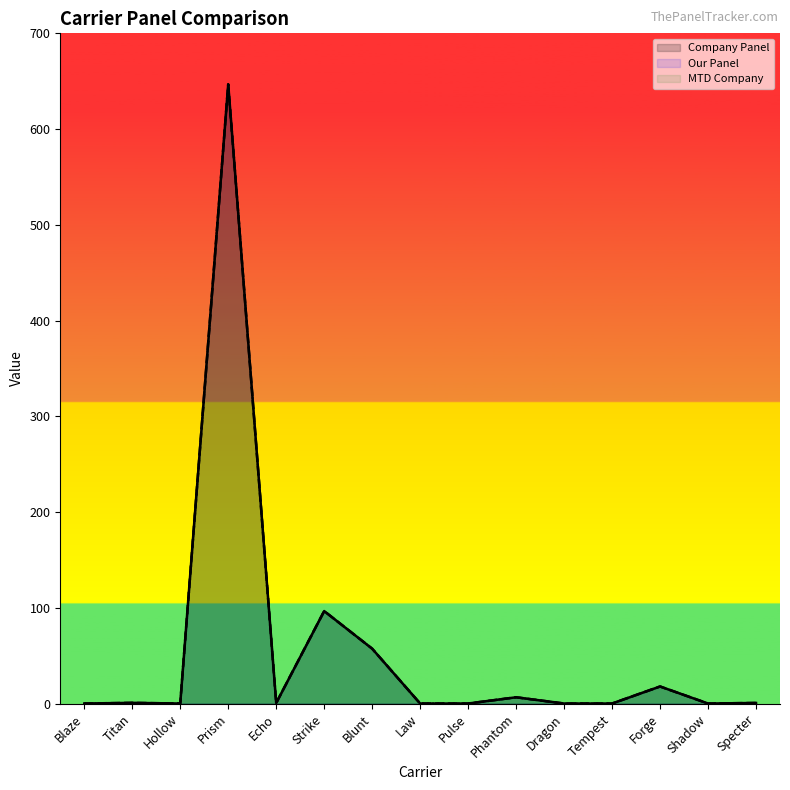

What is the difference between the second highest and second lowest values in the Our Panel series?

96.6